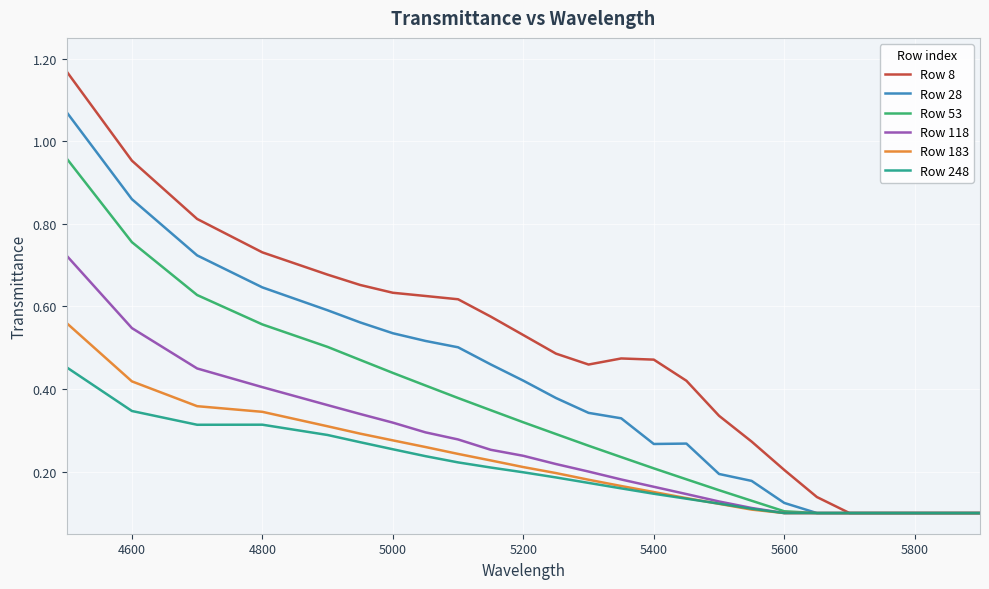

Rank the series by their maximum value, from lowest to highest.

Row 248, Row 183, Row 118, Row 53, Row 28, Row 8